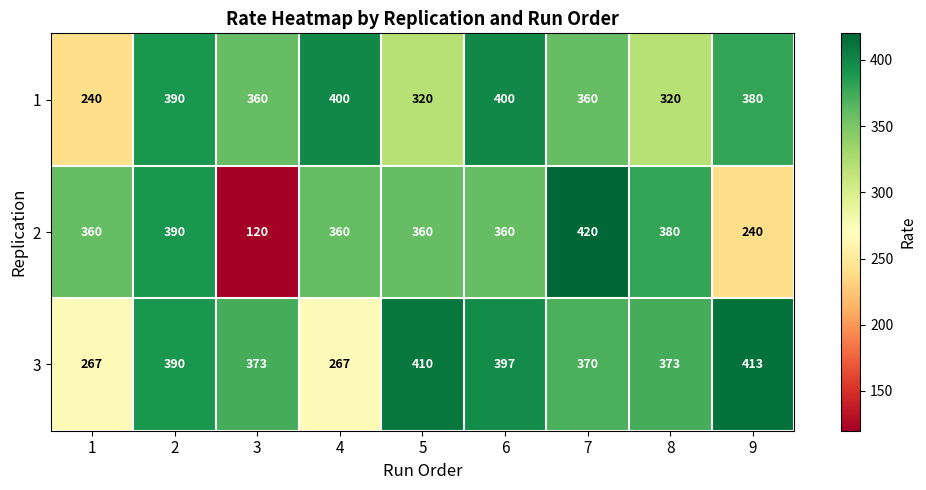

At which label does 2 reach its minimum?

3